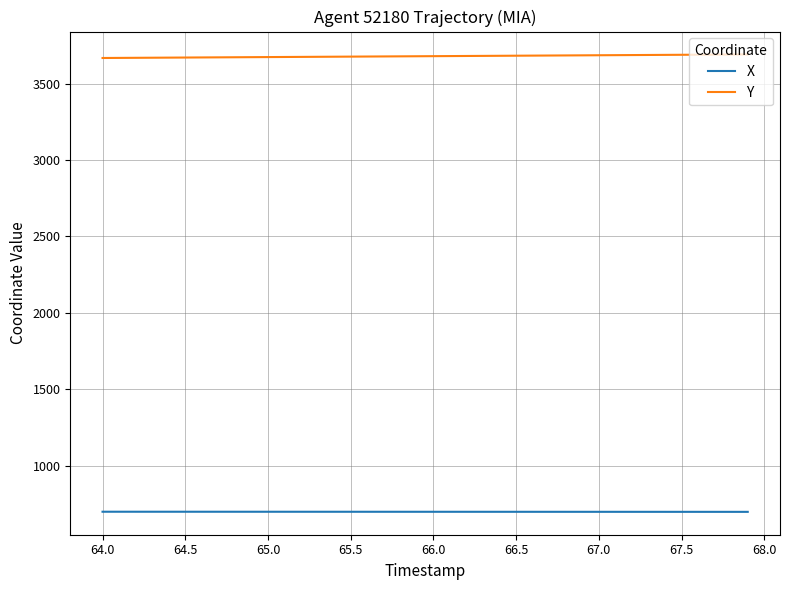

At how many categories does at least one series exceed 2751?

40